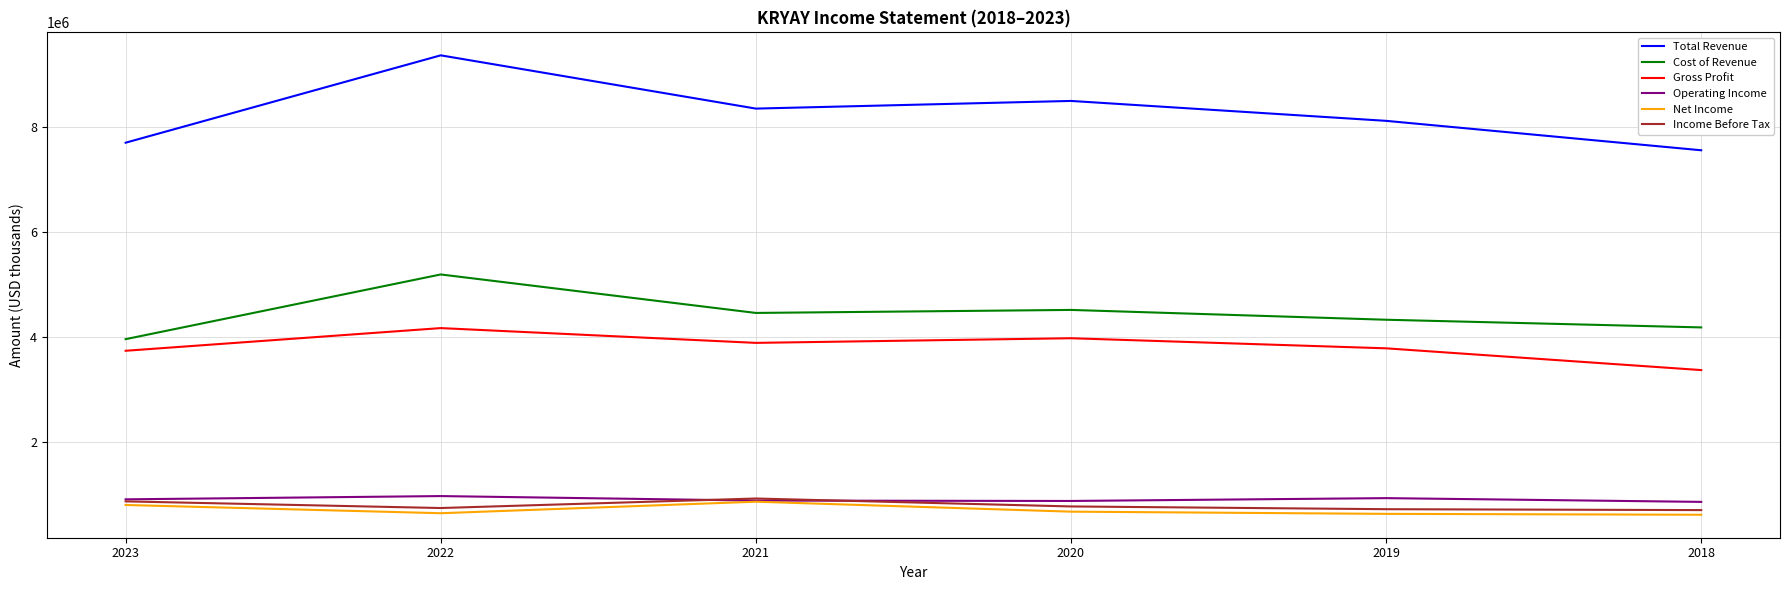

Is it true that Gross Profit equals 5932890 at 2020?

False